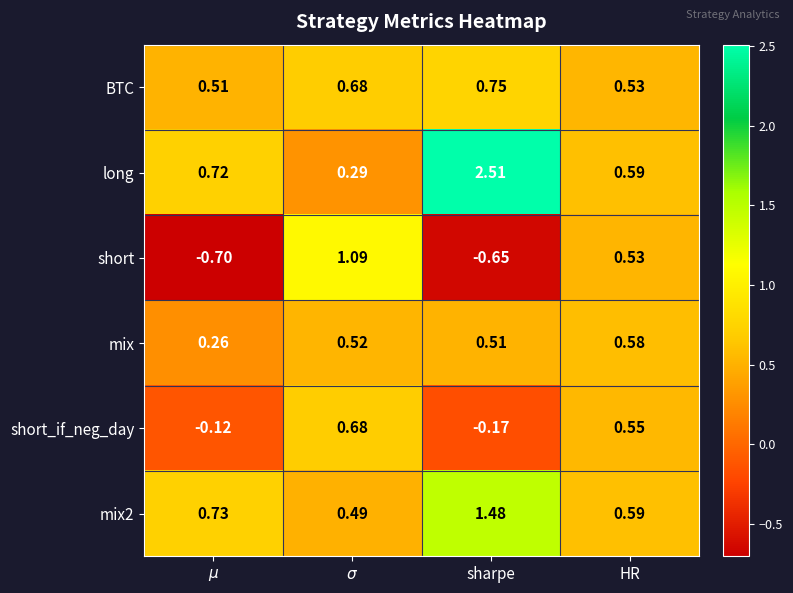

Which category has the highest value across all series?

sharpe